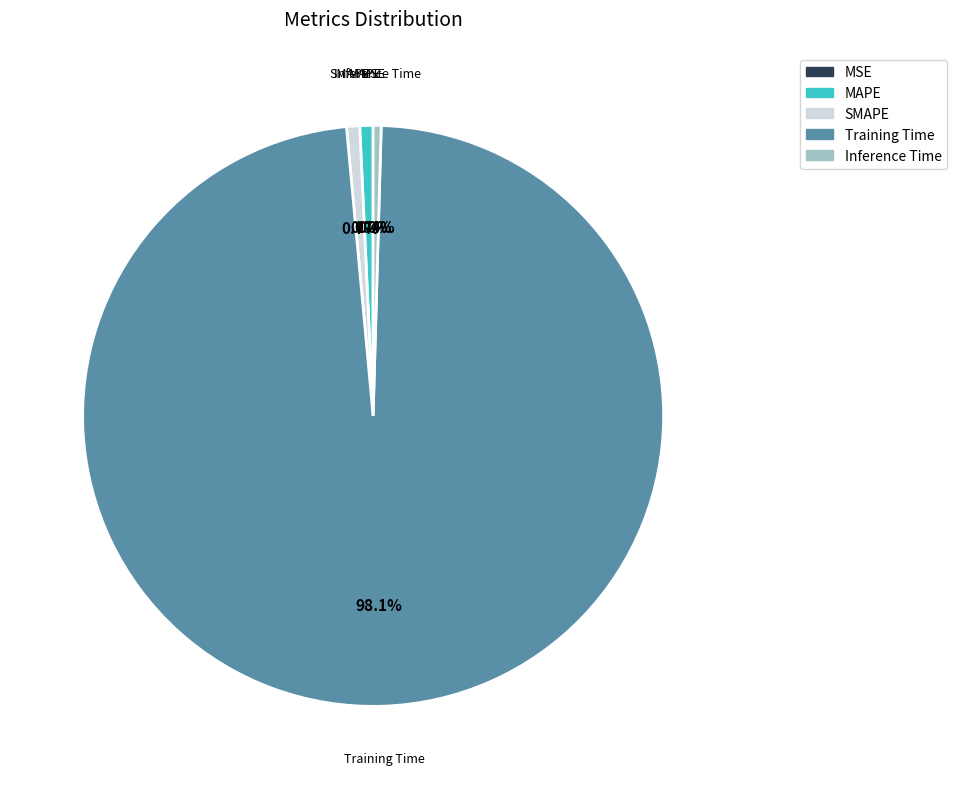

True or false: MAPE accounts for 12% of the total.

False